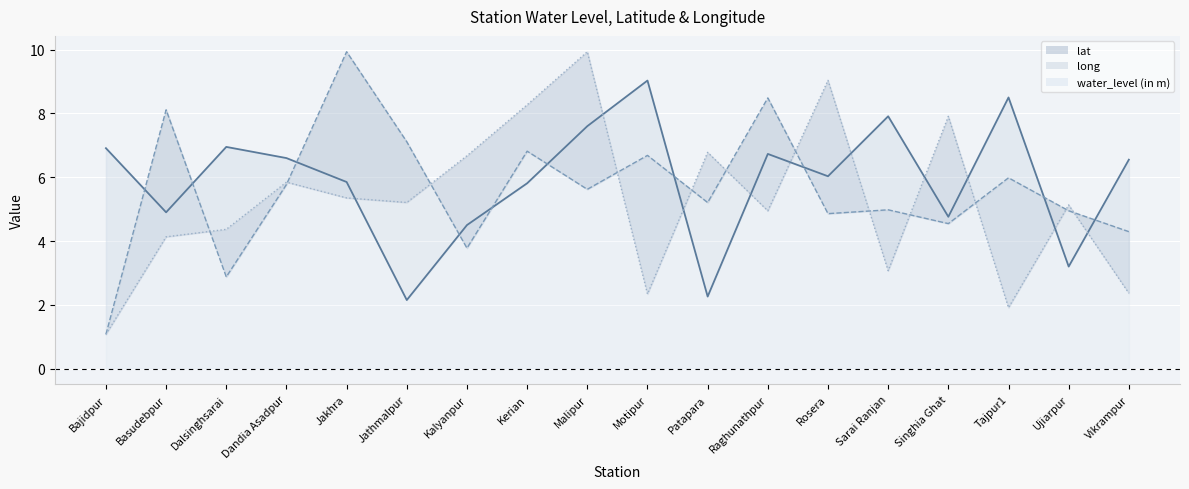

At which category does water_level (in m) reach its first local valley?

Basudebpur